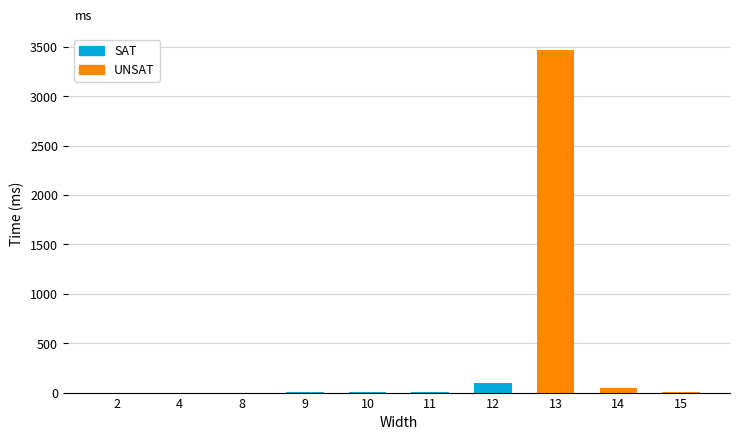

Is it true that the value at 11 is 2?

False